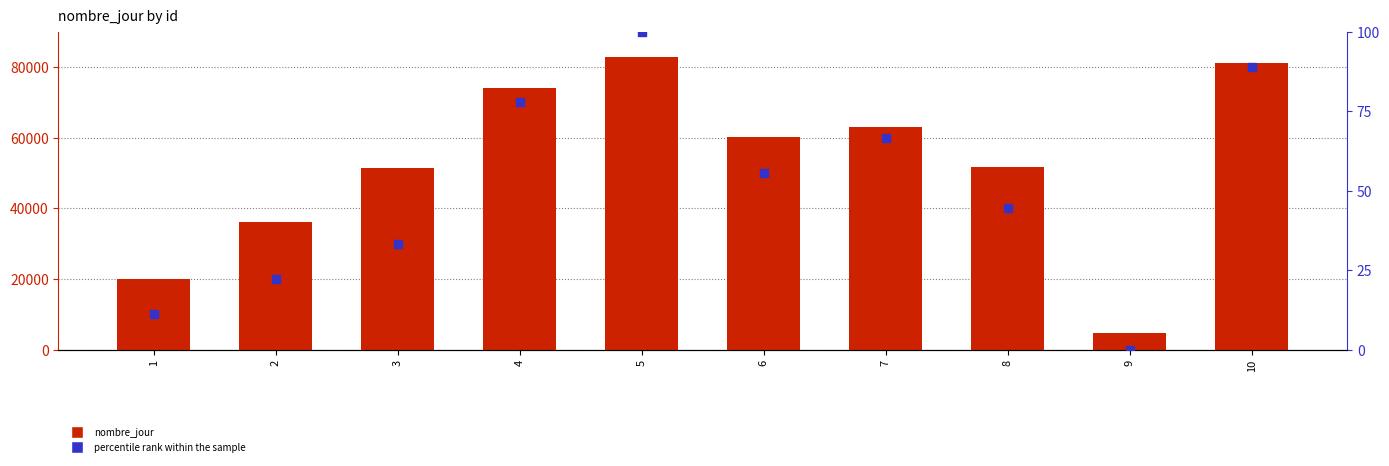

Which series has the largest total across all categories?

nombre_jour